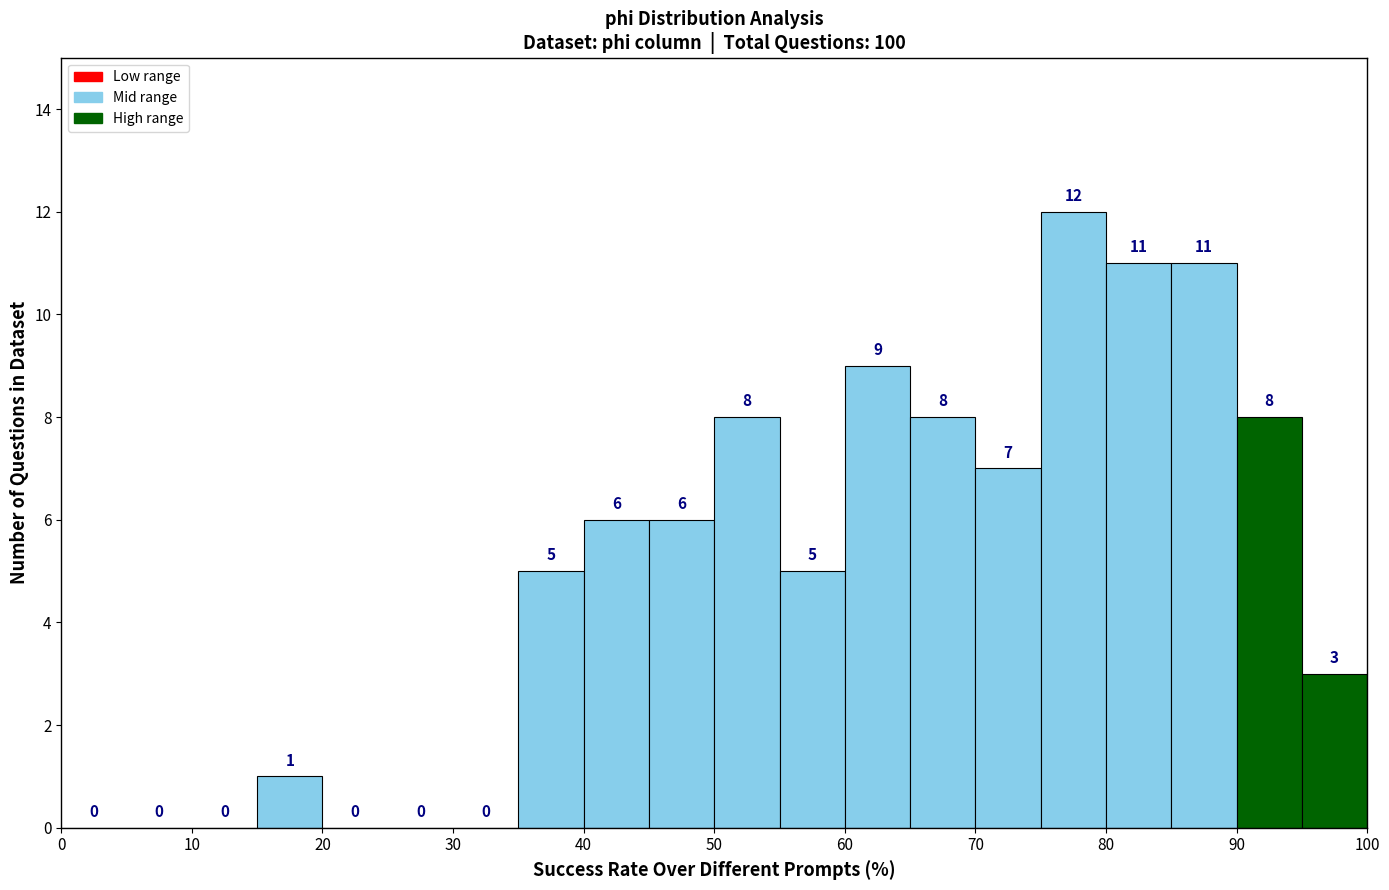

Which range on the x-axis has the tallest bar?

75 to 80